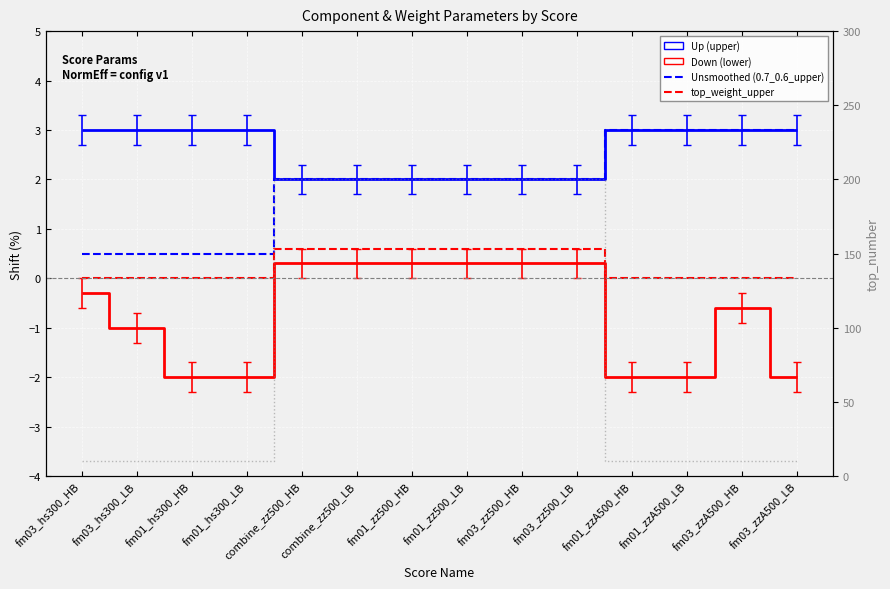

At how many categories does at least one series exceed 141?

6